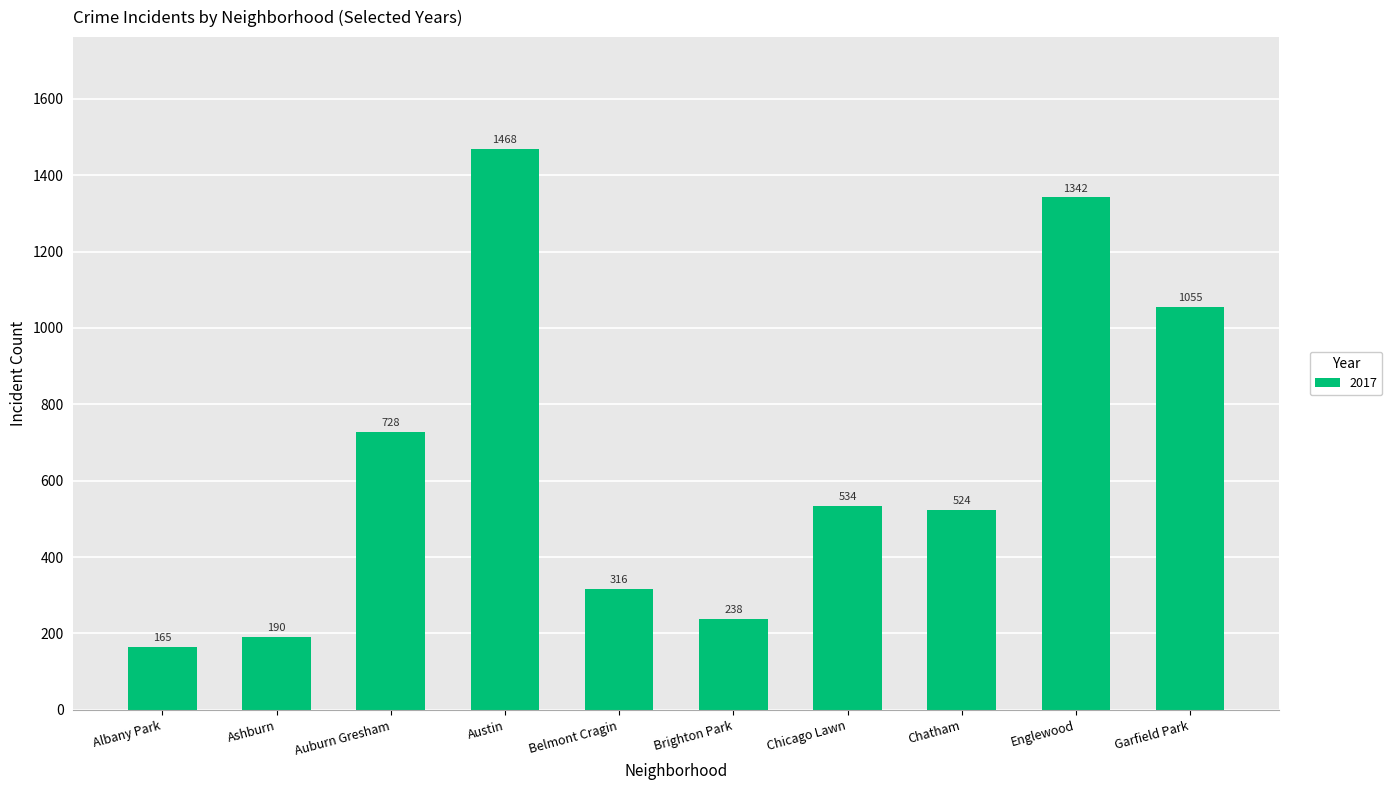

Approximately how many times larger is the value at Auburn Gresham compared to Chicago Lawn?

1.4